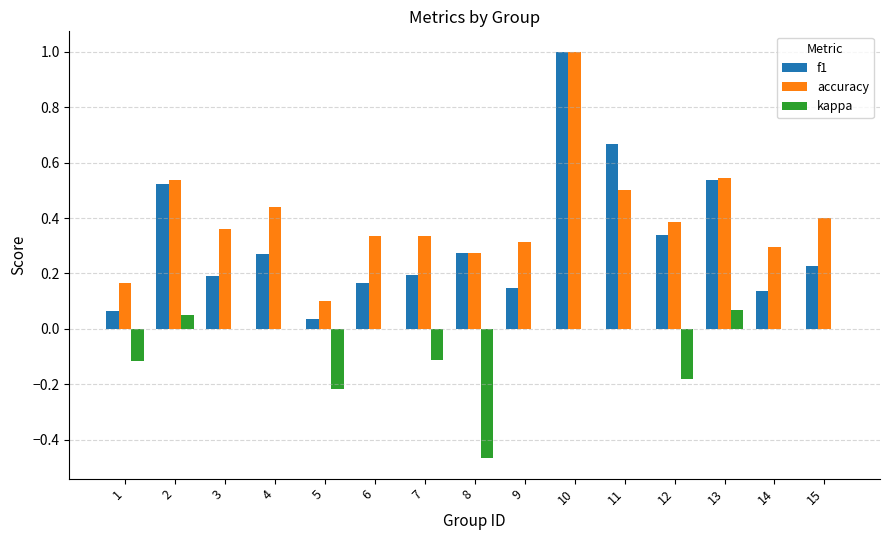

Between 5 and 15, which series saw the biggest shift?

accuracy